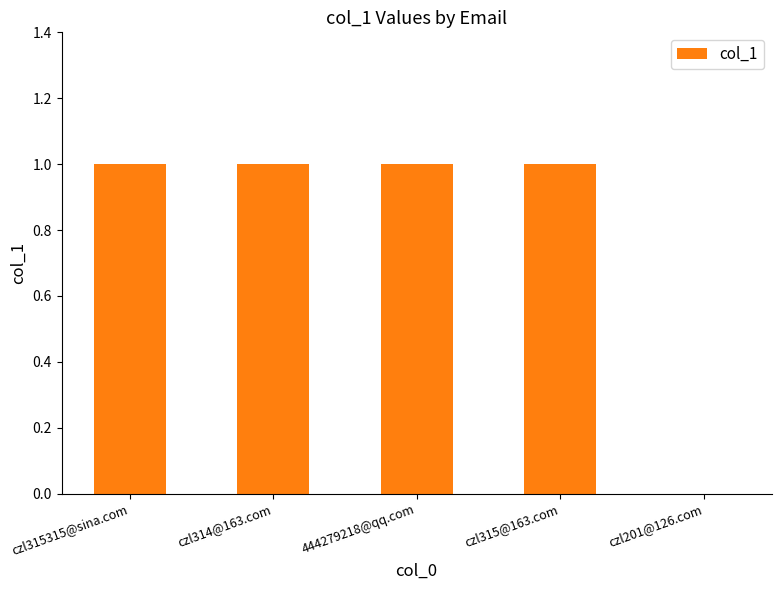

Does the chart contain stacked bars?

No